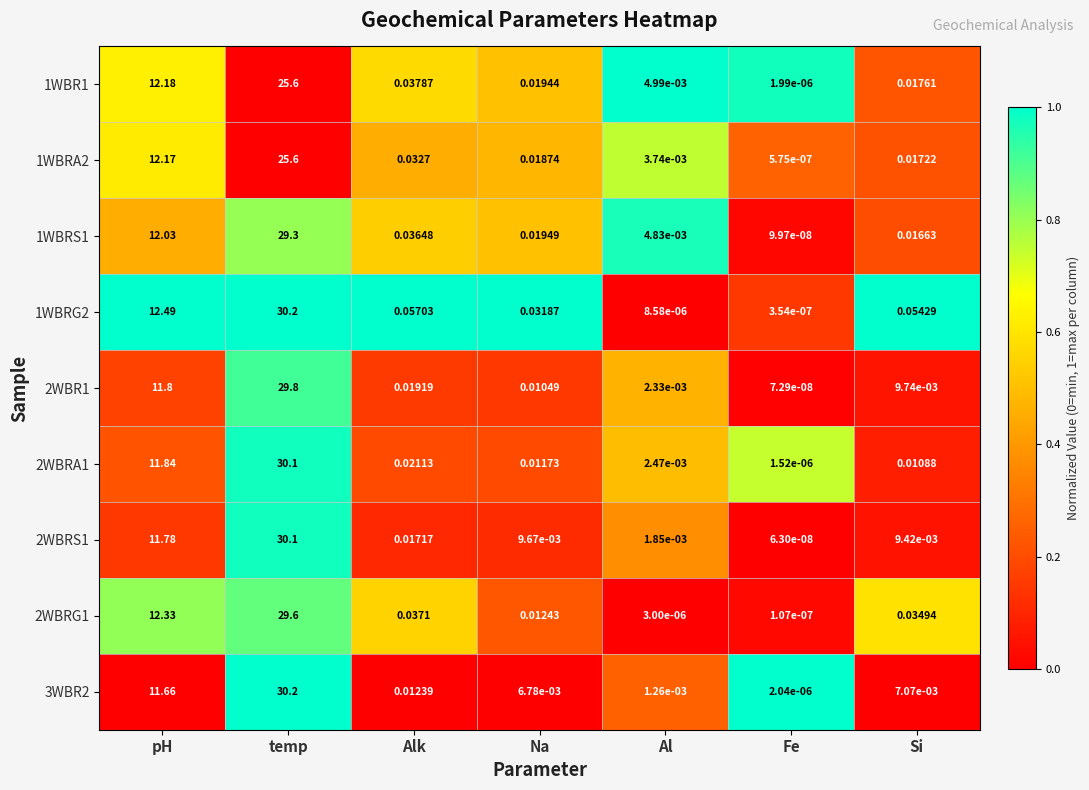

At Na, list the series in order from largest to smallest.

1WBRG2, 1WBRS1, 1WBR1, 1WBRA2, 2WBRG1, 2WBRA1, 2WBR1, 2WBRS1, 3WBR2